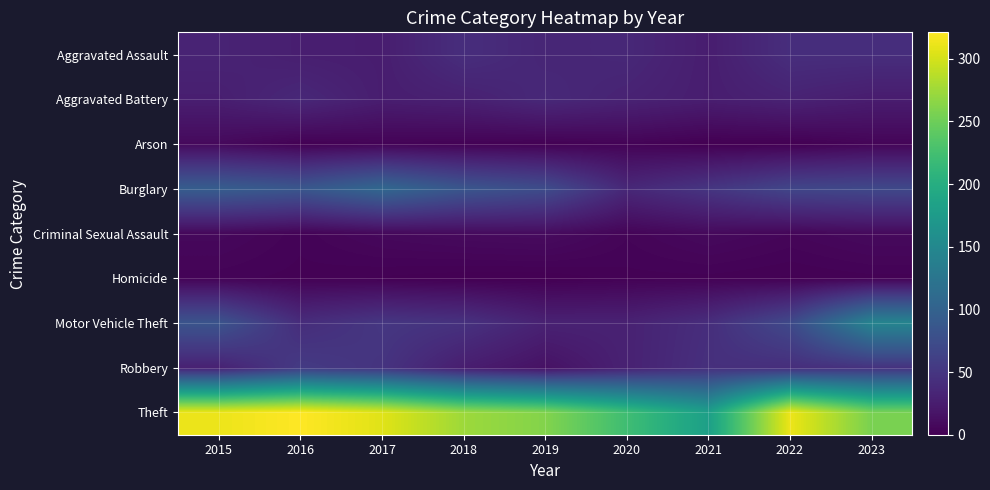

What is the difference between the highest and lowest values at 2018?

274